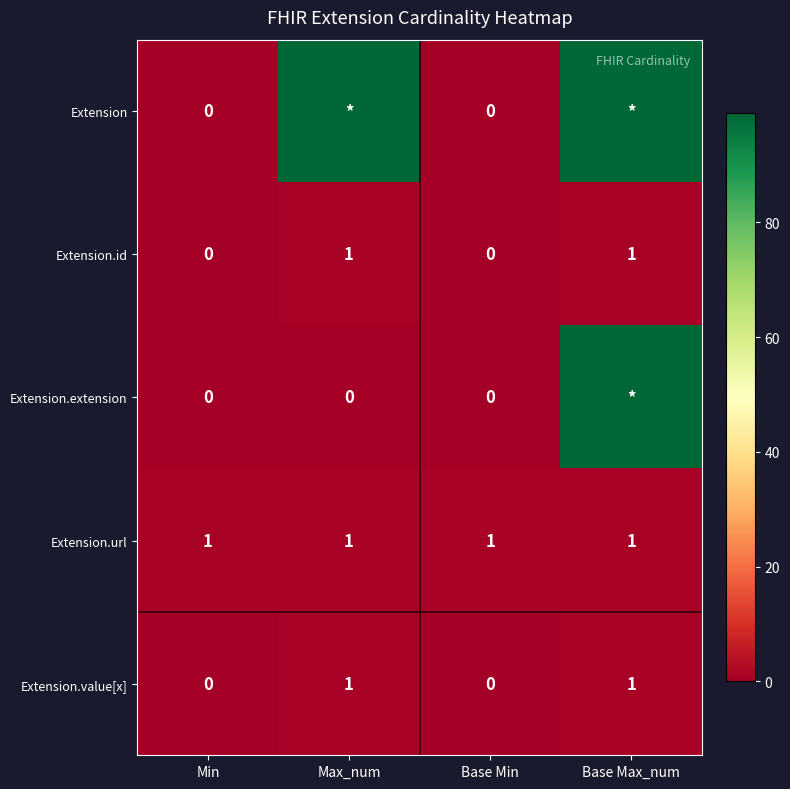

Is it true that Extension.id equals 0 at Base Max_num?

False